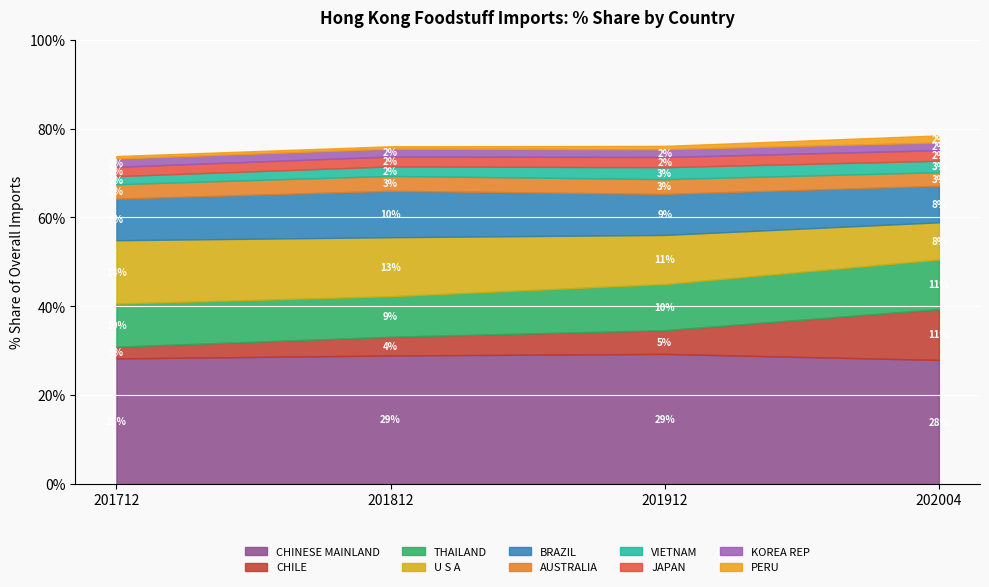

True or false: CHINESE MAINLAND has a value of 41.2 at 201812.

False